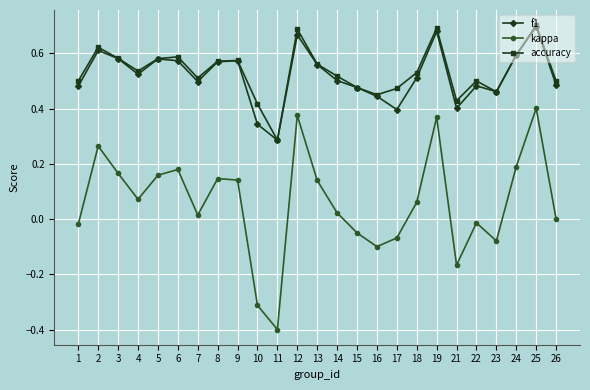

What are all the series names shown in the legend?

f1, kappa, accuracy